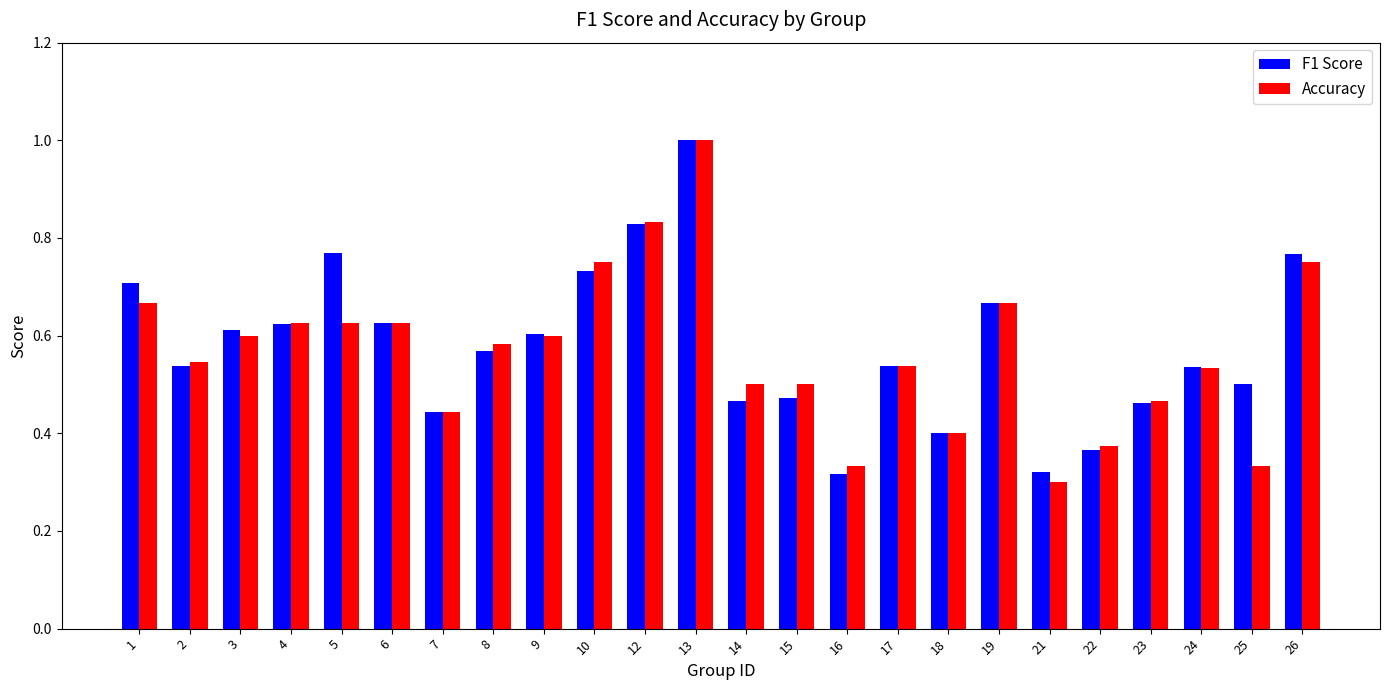

Between 9 and 23, which series saw the biggest shift?

F1 Score